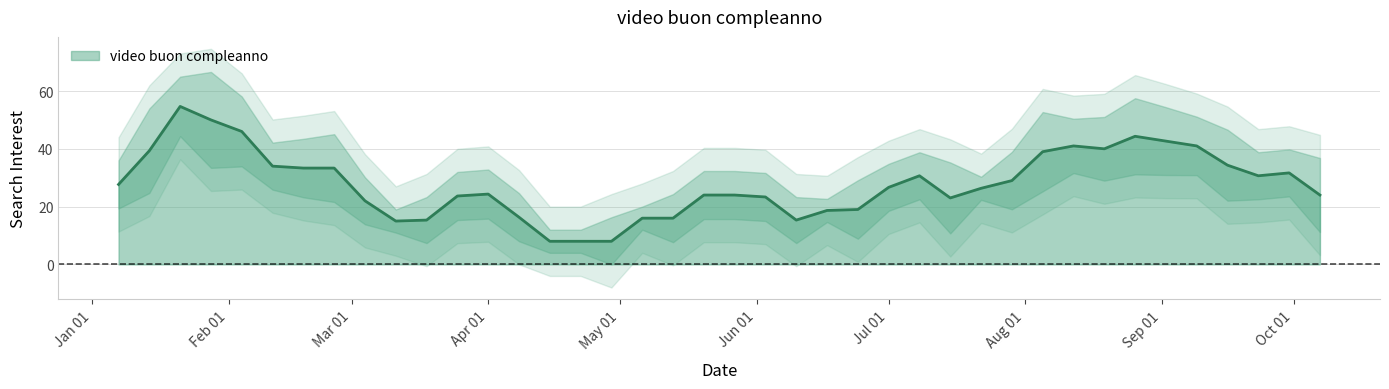

What is the minimum value for video buon compleanno?

8.0